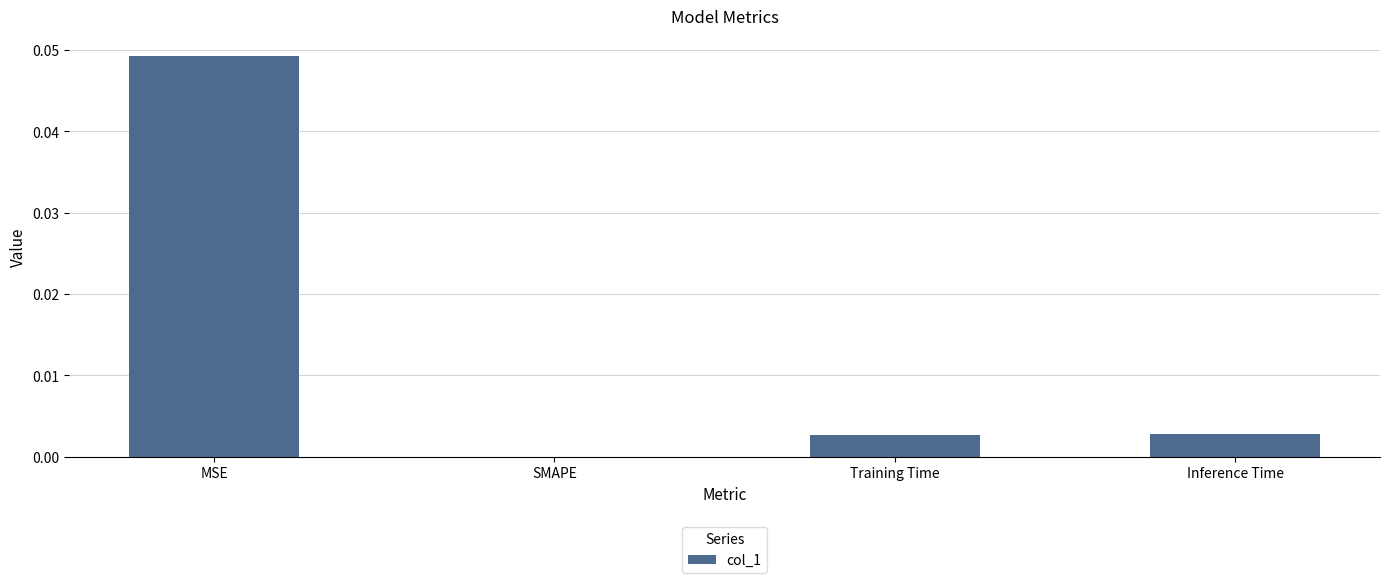

True or false: the data shows 0.0 at SMAPE.

True